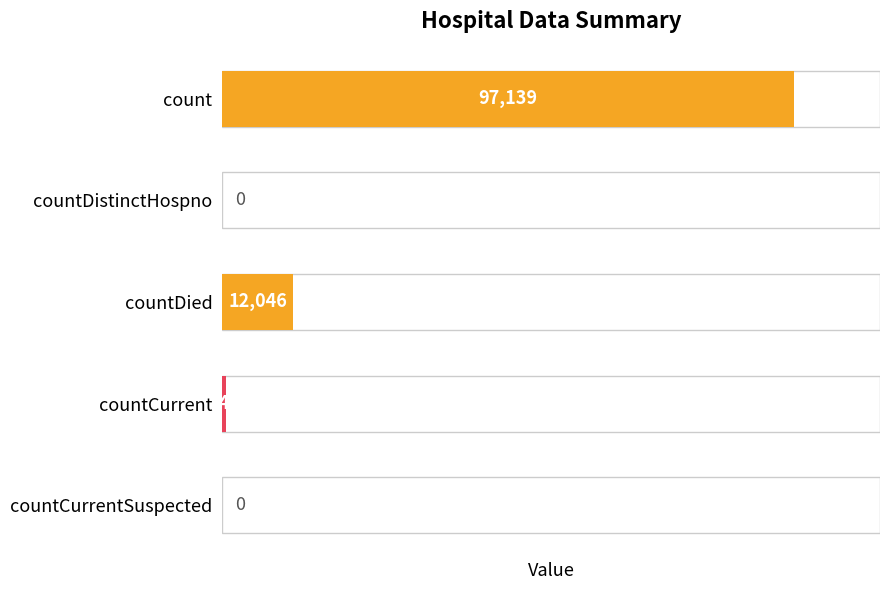

The value at countDied is 16123. True or false?

False